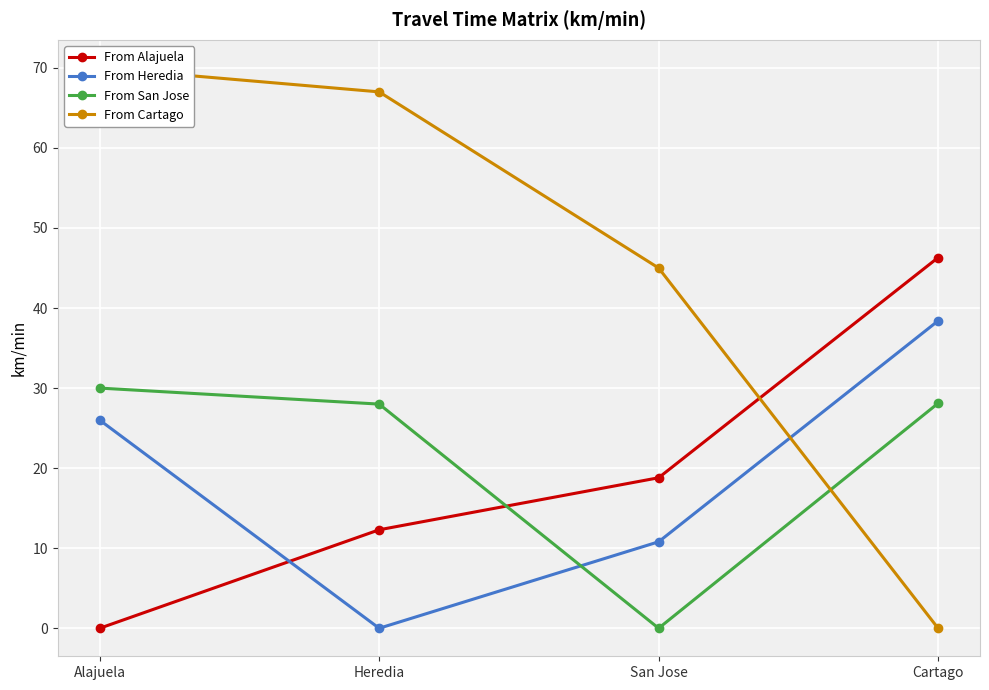

What is the maximum value shown in the chart?

70.0